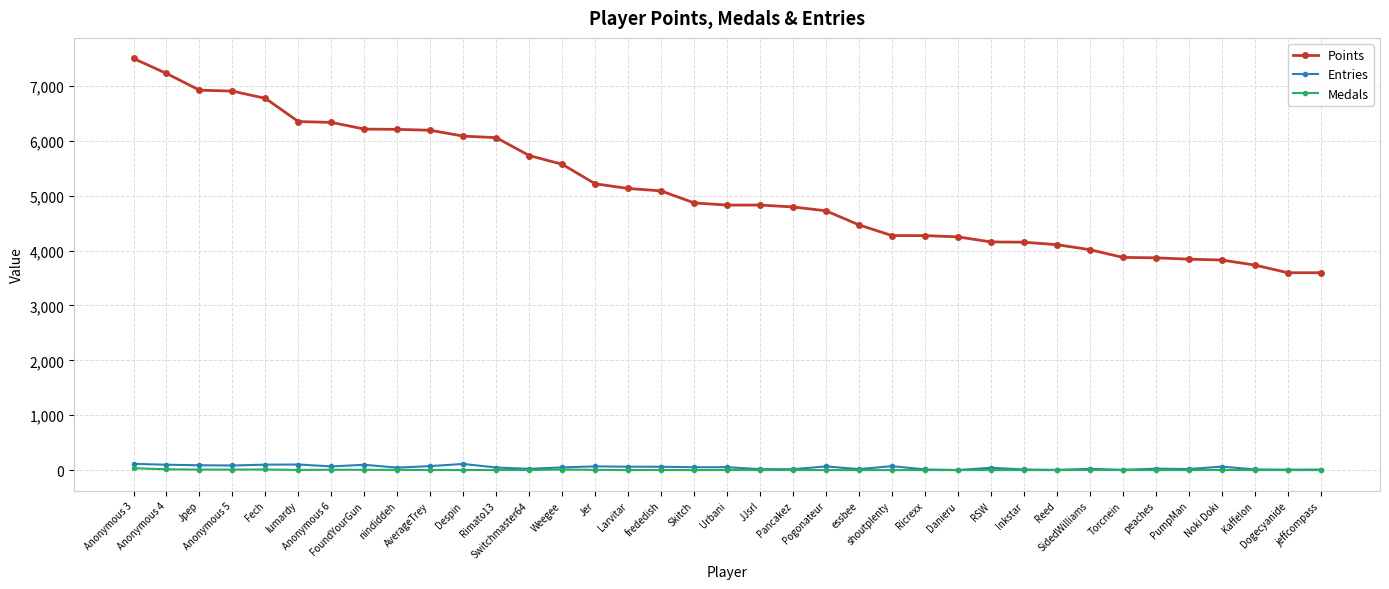

At how many categories does at least one series exceed 602?

37